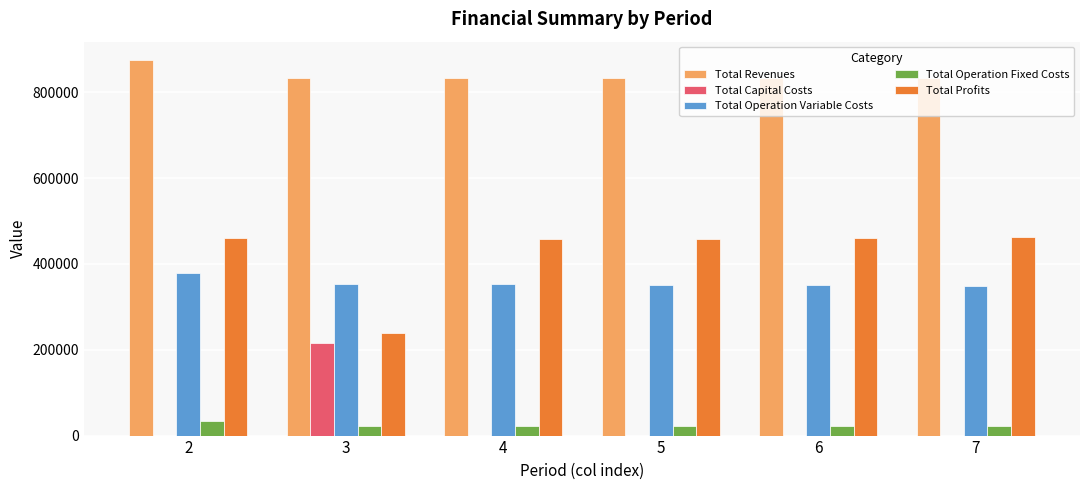

What is the maximum value for Total Operation Variable Costs?

379566.5